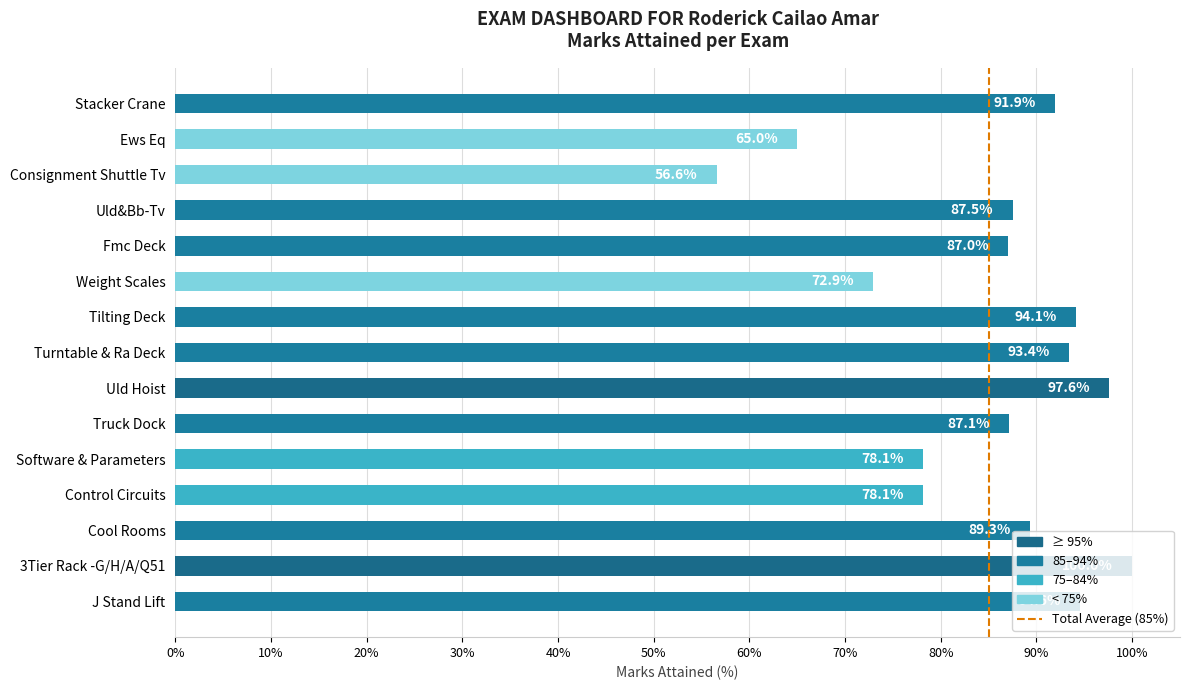

Does the chart contain any negative values?

No